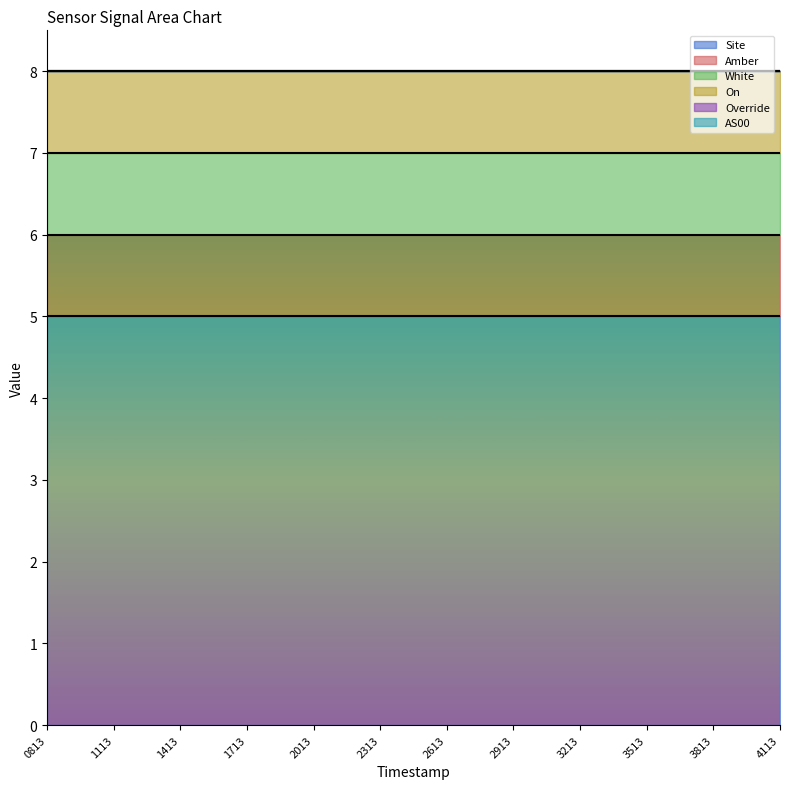

What is the sum of all On values?

12